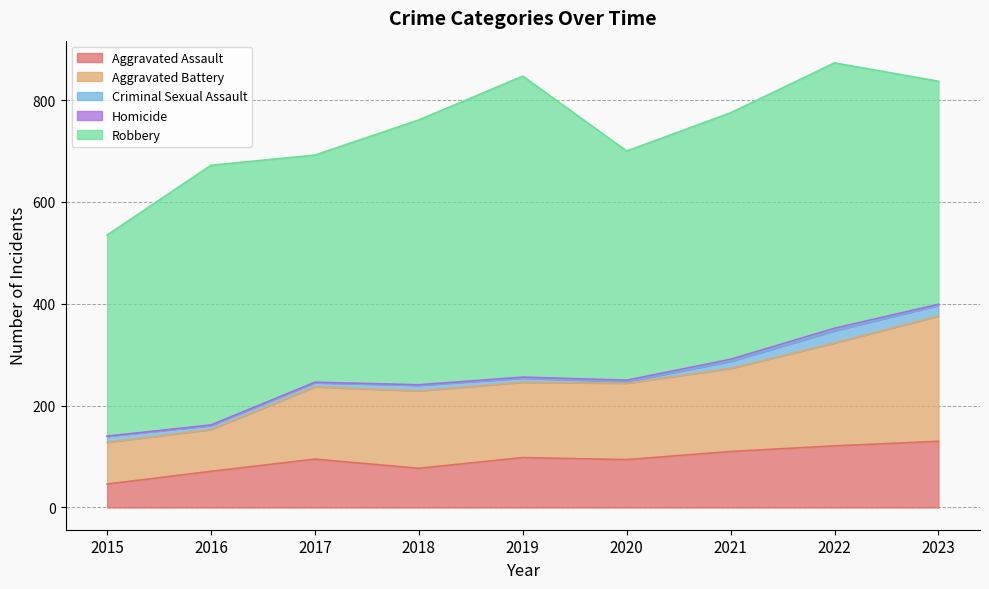

Reading left to right, transcribe all the data shown in this chart.

Aggravated Assault: 46	71	95	77	98	94	110	121	130
Aggravated Battery: 82	82	142	152	148	150	163	202	246
Criminal Sexual Assault: 12	8	8	11	8	3	14	24	21
Homicide: 0	1	1	1	2	3	4	5	2
Robbery: 395	510	446	520	591	450	484	521	438